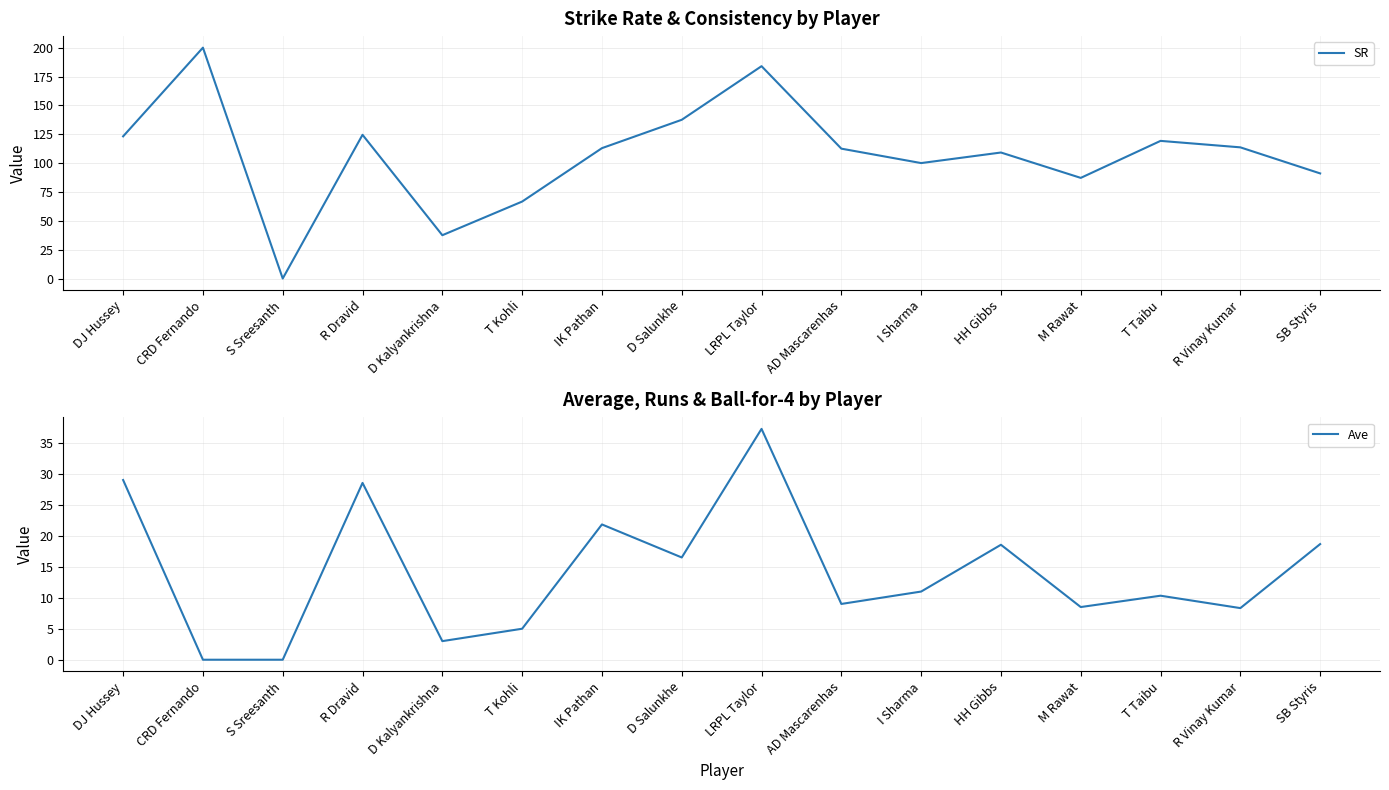

Reading right to left, extract all data points from this chart.

SR: SB Styris=91.0	R Vinay Kumar=113.6	T Taibu=119.2	M Rawat=87.2	HH Gibbs=109.2	I Sharma=100.0	AD Mascarenhas=112.5	LRPL Taylor=183.9	D Salunkhe=137.5	IK Pathan=112.9	T Kohli=66.7	D Kalyankrishna=37.5	R Dravid=124.5	S Sreesanth=0.0	CRD Fernando=200.0	DJ Hussey=123.2
Ave: SB Styris=18.7	R Vinay Kumar=8.3	T Taibu=10.3	M Rawat=8.5	HH Gibbs=18.6	I Sharma=11.0	AD Mascarenhas=9.0	LRPL Taylor=37.2	D Salunkhe=16.5	IK Pathan=21.8	T Kohli=5.0	D Kalyankrishna=3.0	R Dravid=28.5	S Sreesanth=0.0	CRD Fernando=0.0	DJ Hussey=29.0